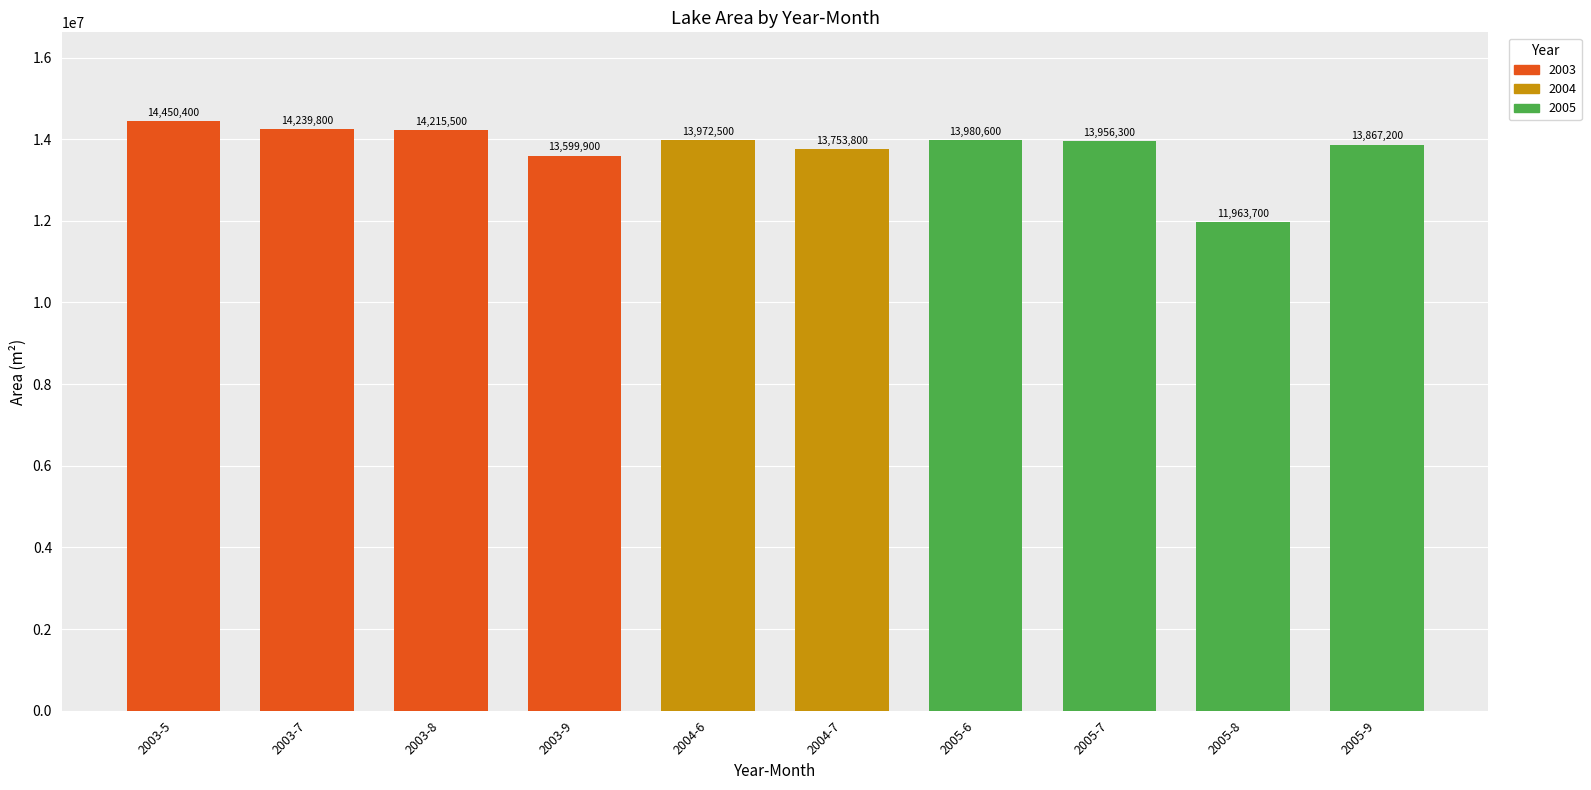

At which category does the chart reach its peak across all series?

2003-5